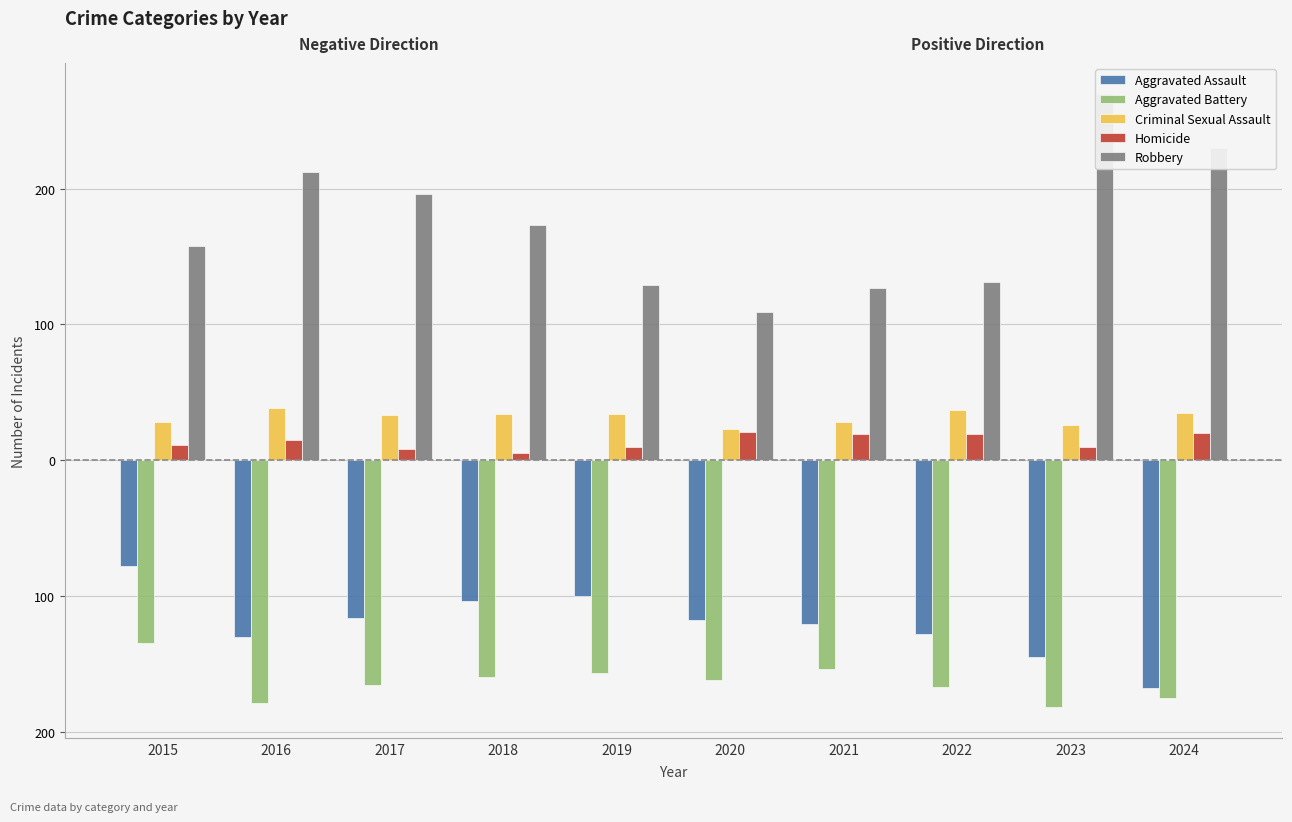

At how many categories does at least one series exceed 61?

10